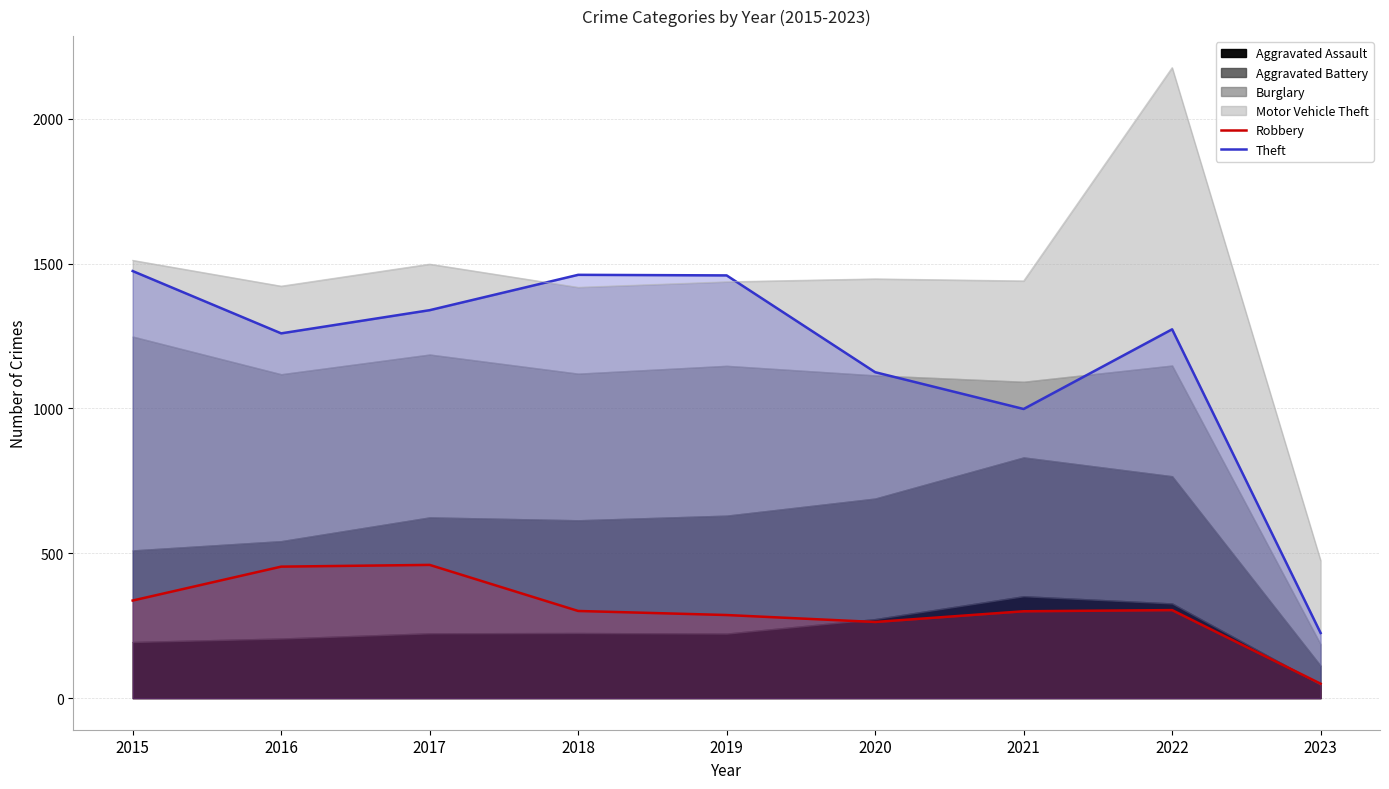

Which series has the largest total across all categories?

Theft